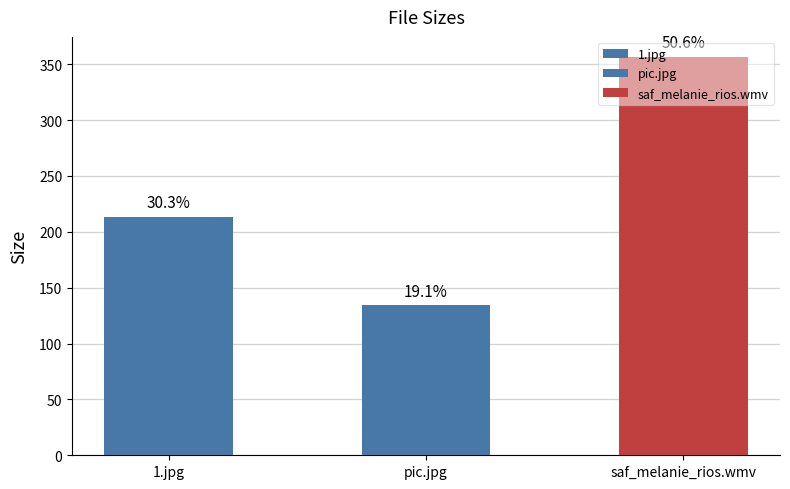

Does the chart contain stacked bars?

No